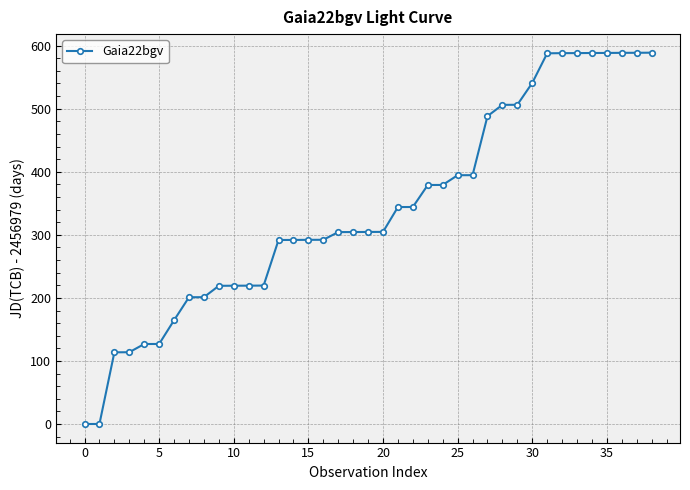

What is the sum of all values?

13295.9